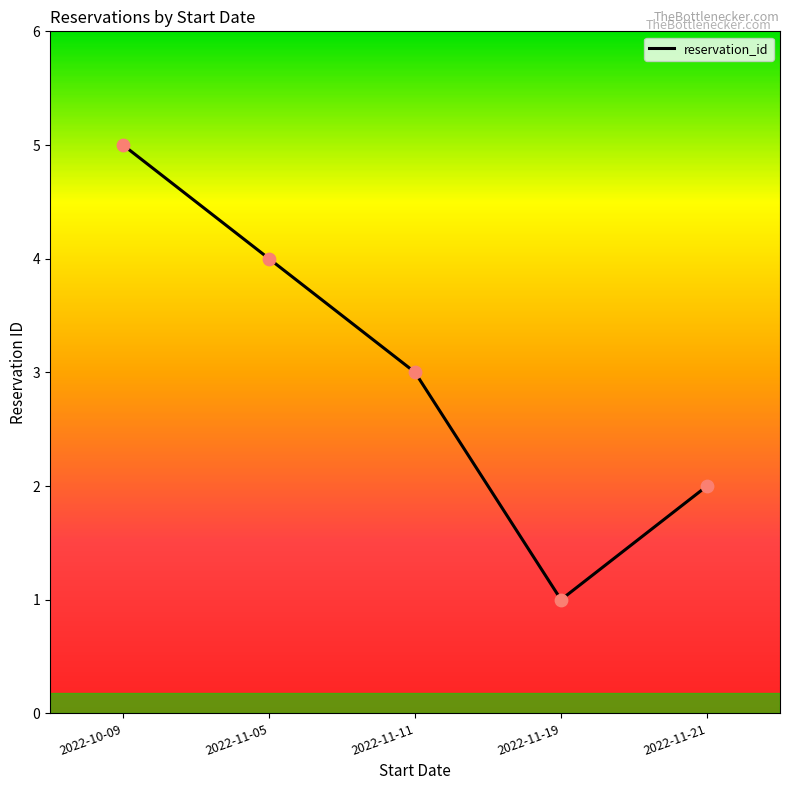

What is the change in value from 2022-11-05 to 2022-11-19?

-3